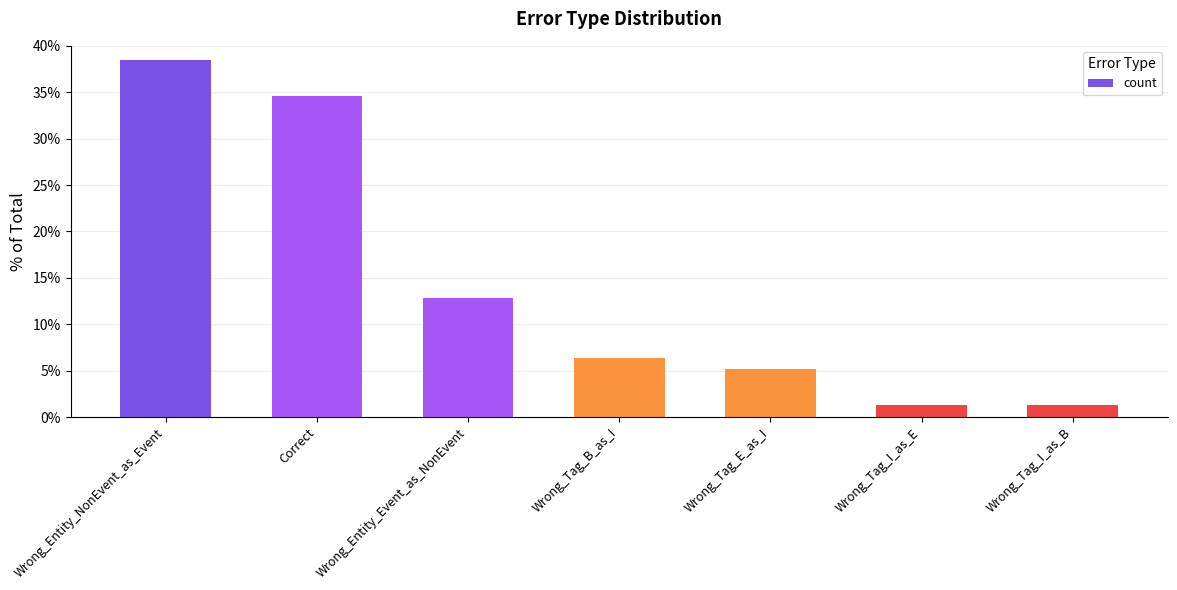

Approximately how many times larger is the value at Wrong_Entity_NonEvent_as_Event compared to Wrong_Tag_I_as_E?

30.0